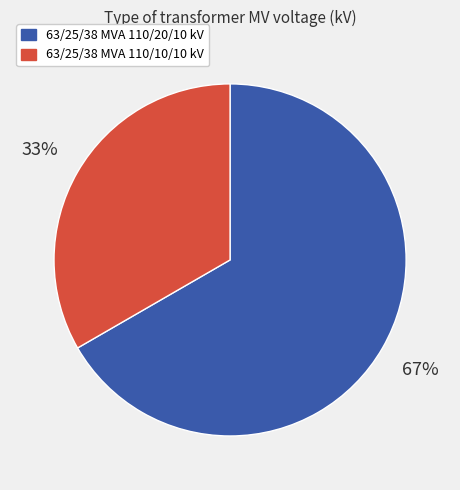

Is the sum of 63/25/38 MVA 110/10/10 kV and 63/25/38 MVA 110/20/10 kV greater than half?

Yes